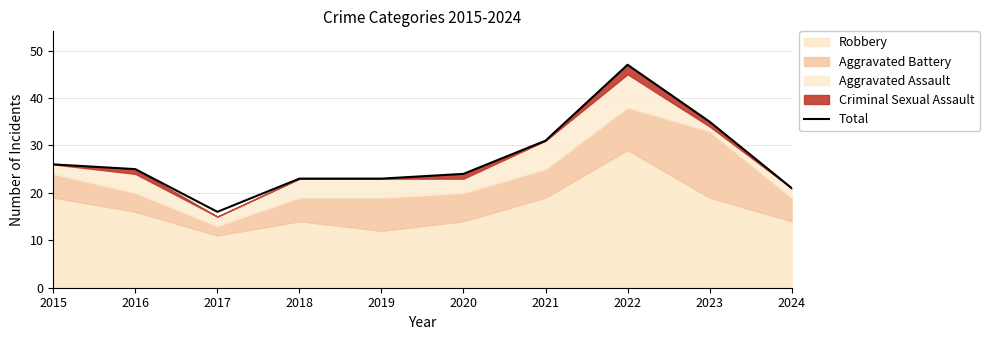

Does the chart have visible grid lines?

Yes